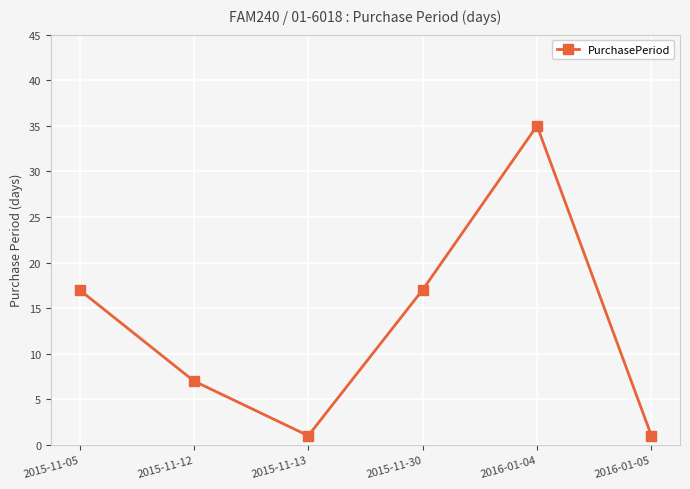

What is the value of the 3rd point from the left?

1